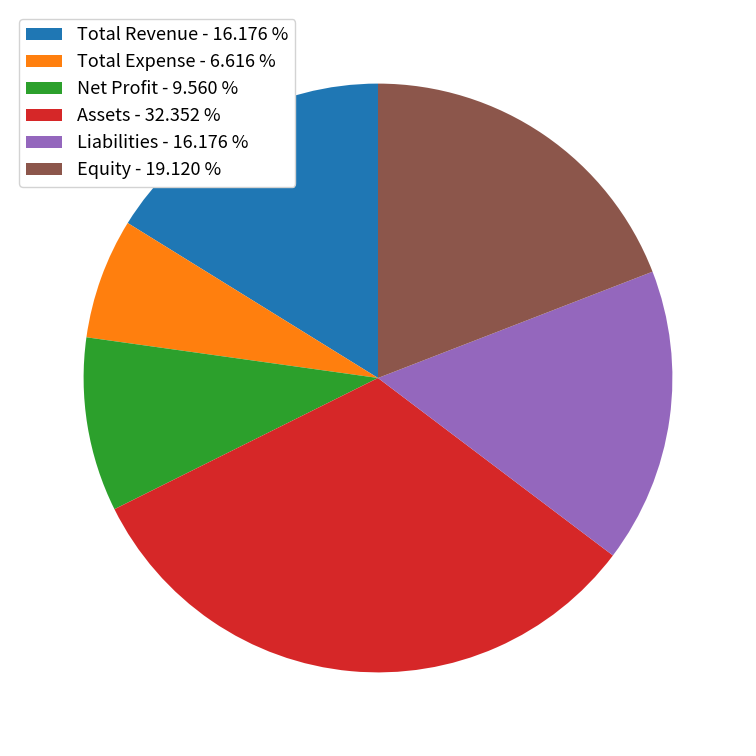

Is there a majority slice in this chart?

No